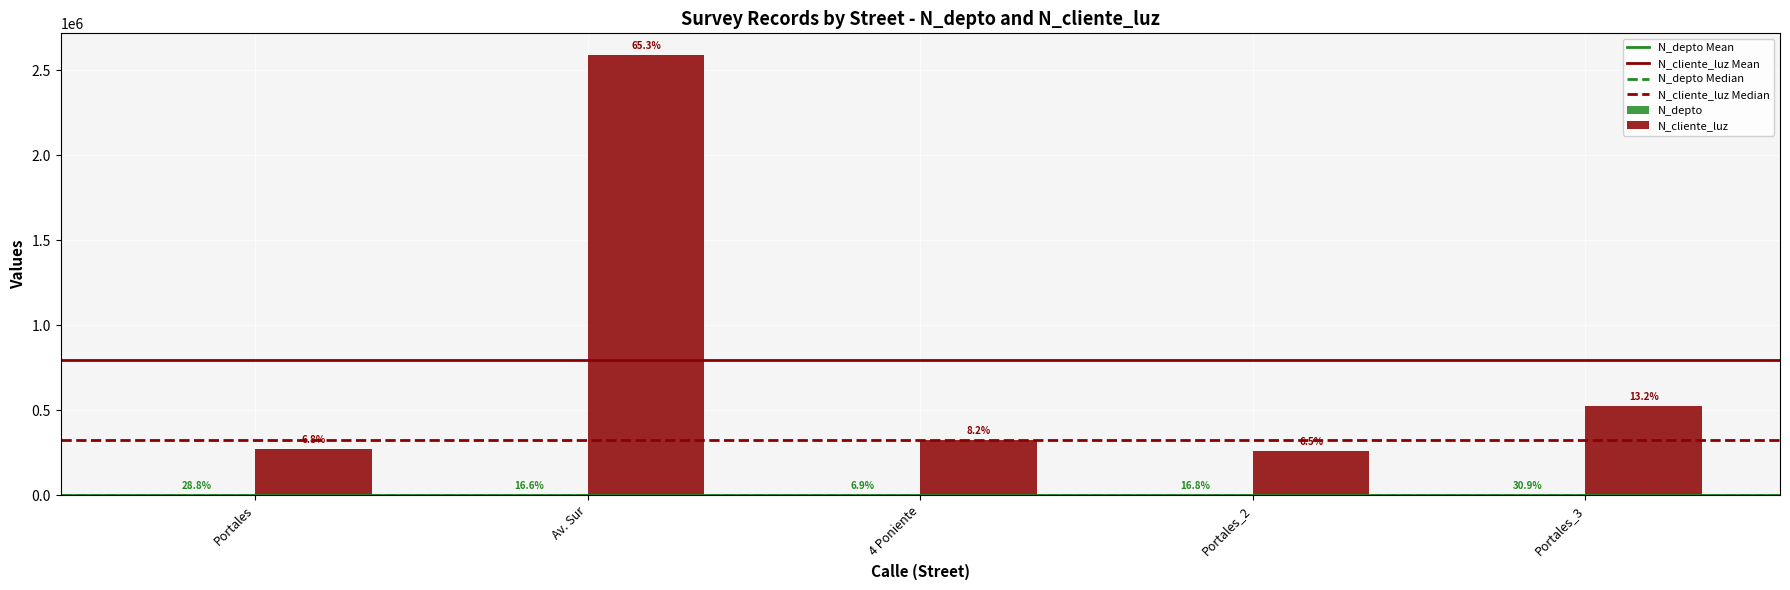

What is the label of the 3rd bar from the right?

4 Poniente